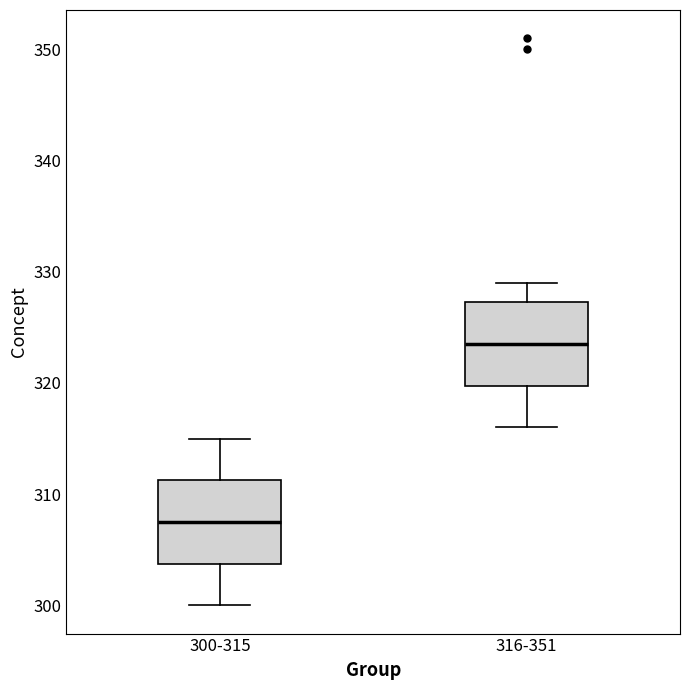

Reading left to right, transcribe this box plot: for each box, give where its median line is, the range the box spans, and where its two whiskers end, as read against the y-axis. The values are not printed on the chart, so give them approximately, as read against the axis.

300-315: median 308, box 304 to 311, whiskers 300 to 315
316-351: median 324, box 320 to 327, whiskers 316 to 329